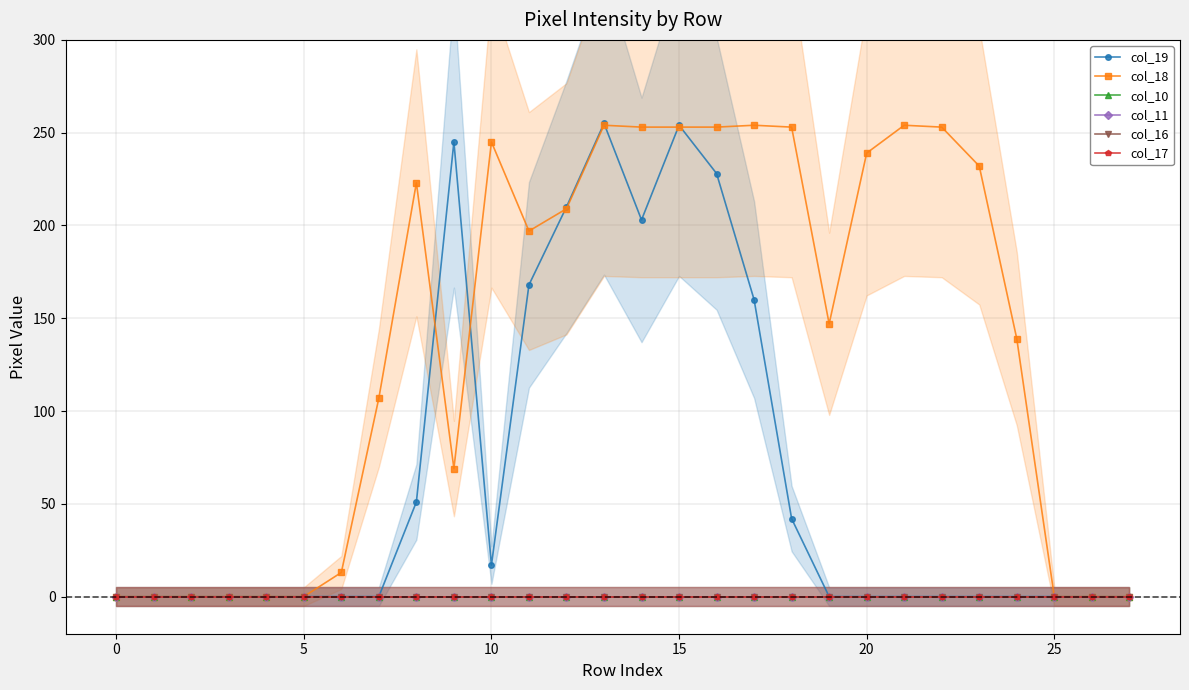

How many distinct data groups are displayed?

6